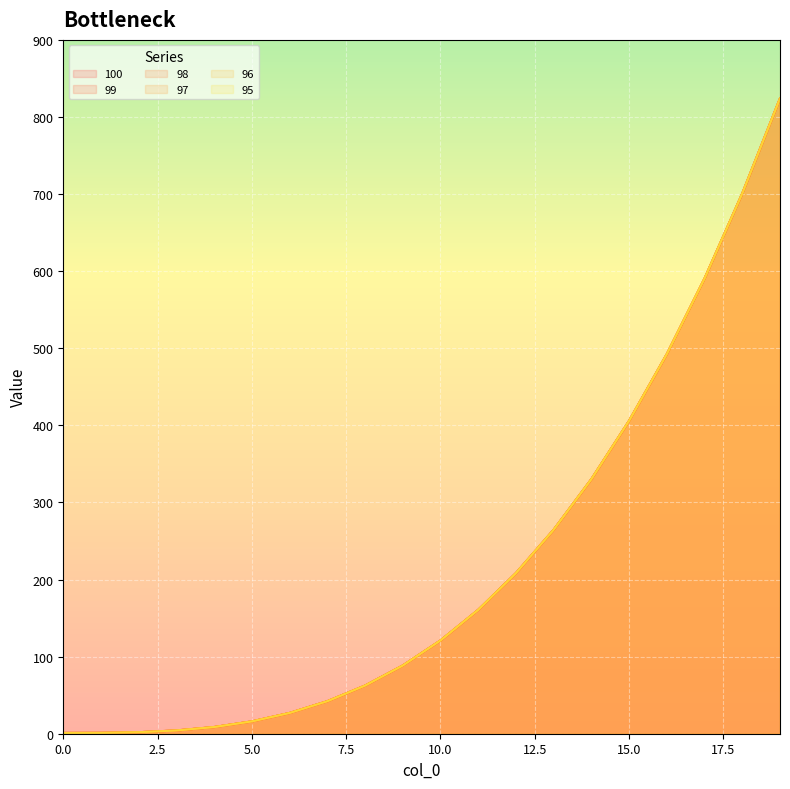

Reading left to right, transcribe all the data shown in this chart.

100: 1.0	1.1	2.0	4.2	8.7	16.0	26.9	42.2	62.4	88.5	121.0	160.7	208.4	264.6	330.3	406.0	492.5	590.6	700.8	824.1
99: 1.0	1.1	2.0	4.2	8.7	16.0	26.9	42.2	62.4	88.5	121.0	160.7	208.4	264.6	330.3	406.0	492.5	590.6	700.8	824.1
98: 1.0	1.1	2.0	4.2	8.7	16.0	26.9	42.2	62.4	88.5	121.0	160.7	208.4	264.6	330.3	406.0	492.5	590.6	700.8	824.1
97: 1.0	1.1	2.0	4.2	8.7	16.0	26.9	42.2	62.4	88.5	121.0	160.7	208.4	264.6	330.3	406.0	492.5	590.6	700.8	824.1
96: 1.0	1.1	2.0	4.2	8.7	16.0	26.9	42.2	62.4	88.5	121.0	160.7	208.4	264.6	330.3	406.0	492.5	590.6	700.8	824.1
95: 1.0	1.1	2.0	4.2	8.7	16.0	26.9	42.2	62.4	88.5	121.0	160.7	208.4	264.6	330.3	406.0	492.5	590.6	700.8	824.1